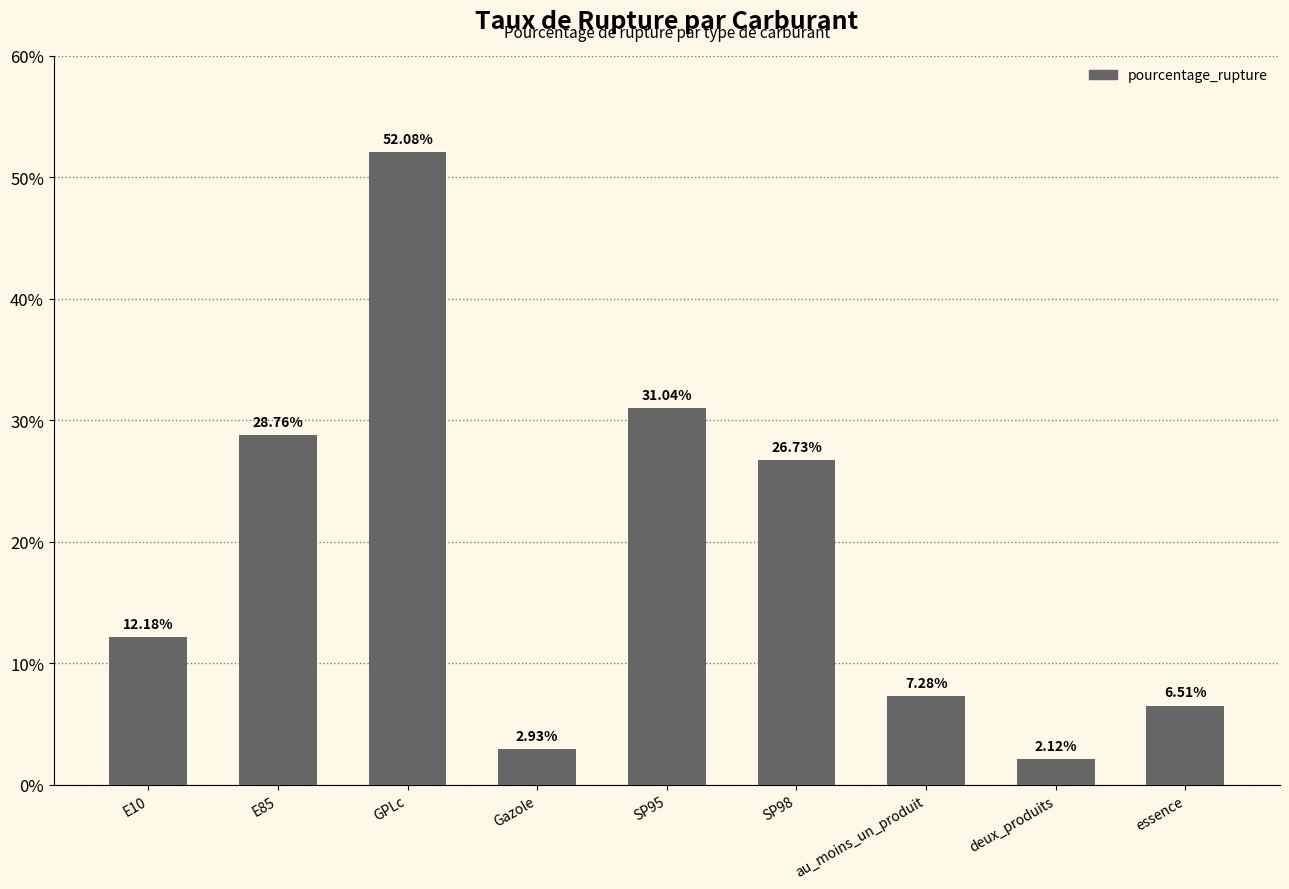

Is it true that the value at SP95 is 31.0?

True